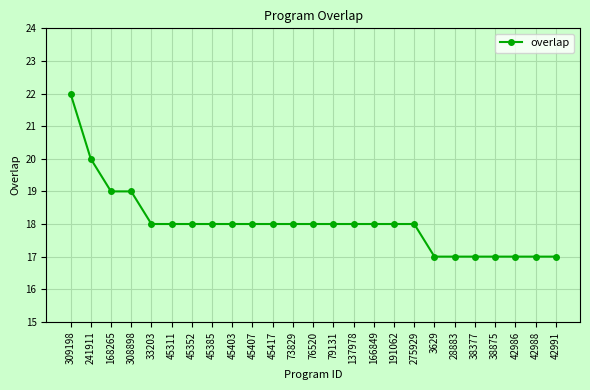

What is the approximate value at 168265?

19